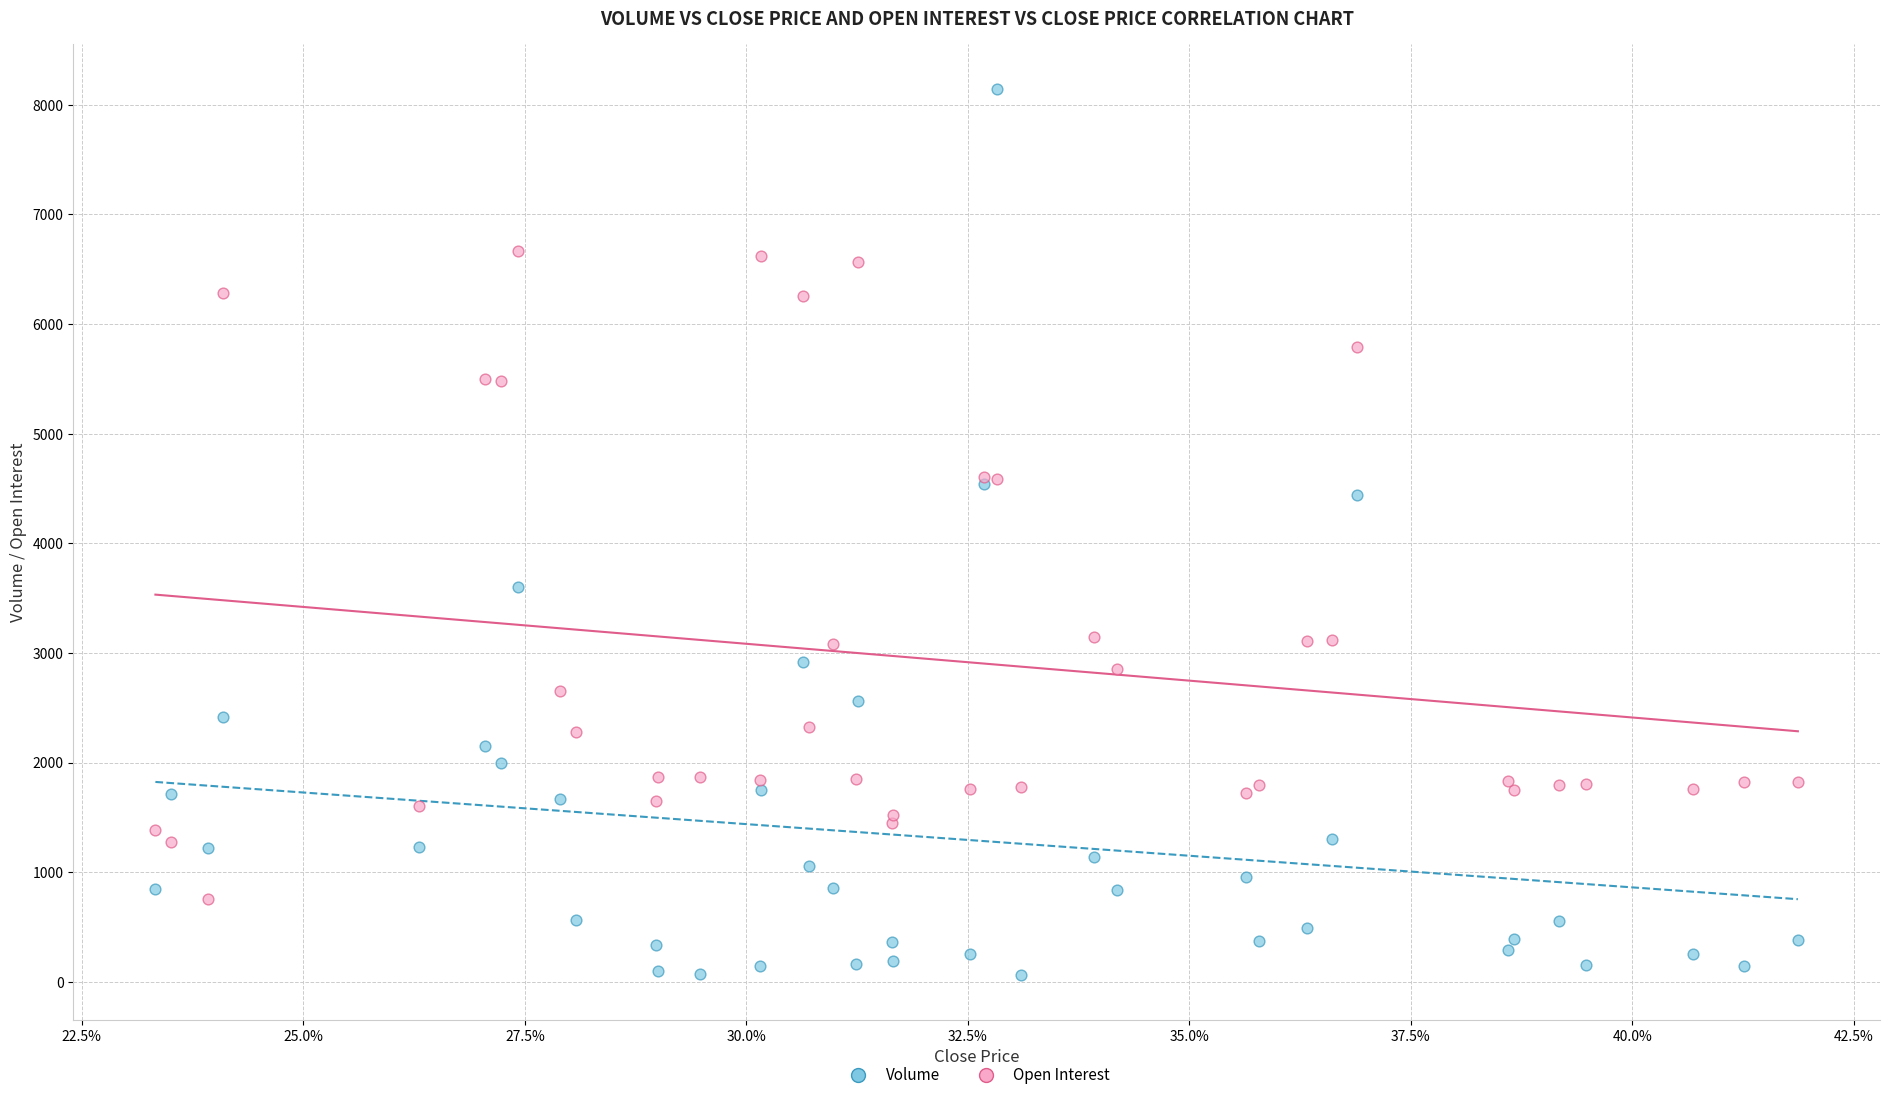

Which series contains the lowest Y value?

Volume